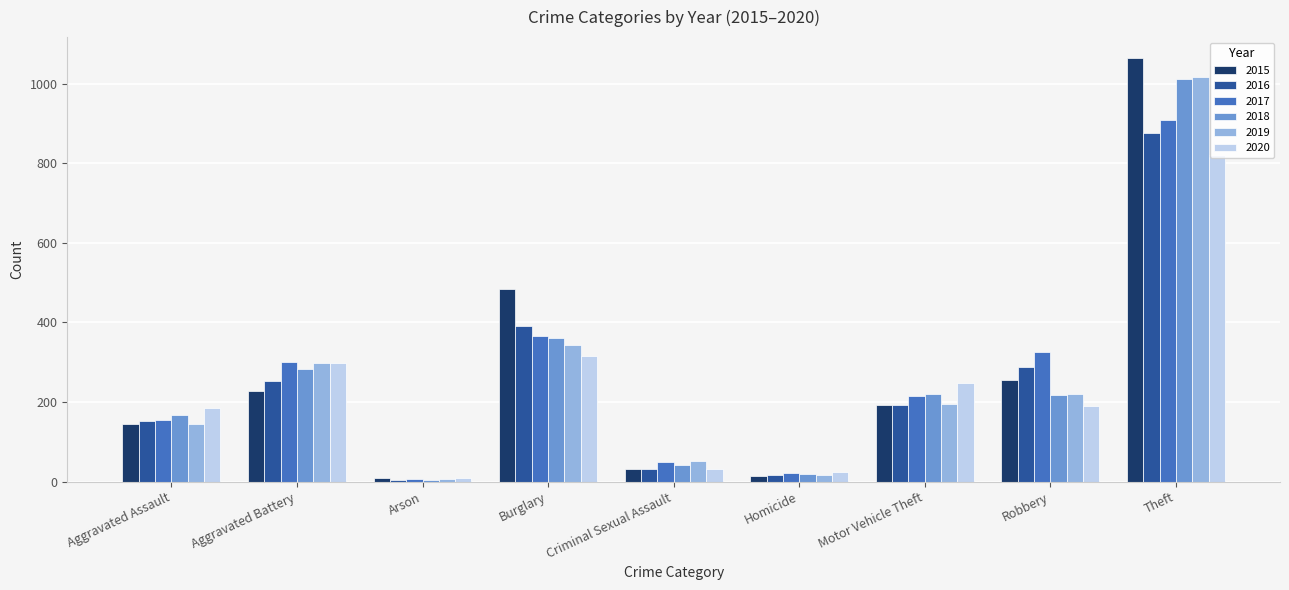

At which label does 2018 reach its minimum?

Arson